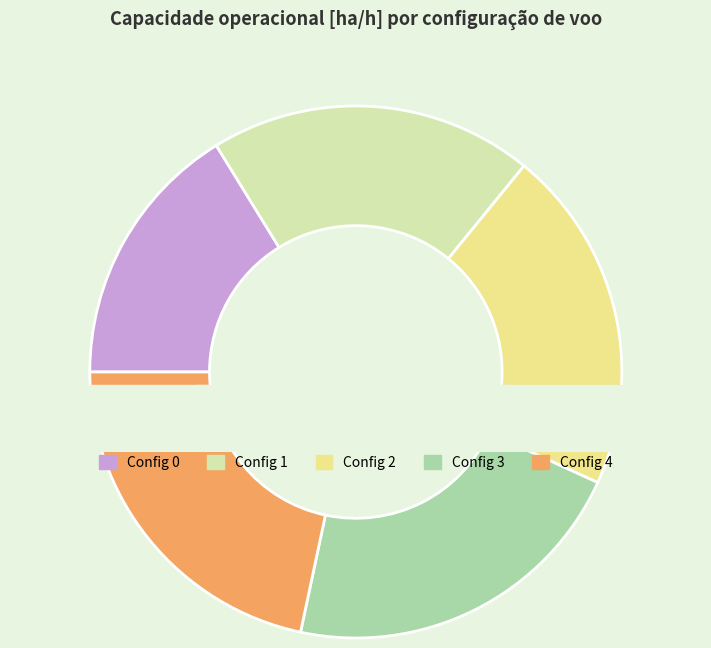

To the nearest percent, what is the average slice percentage?

20%